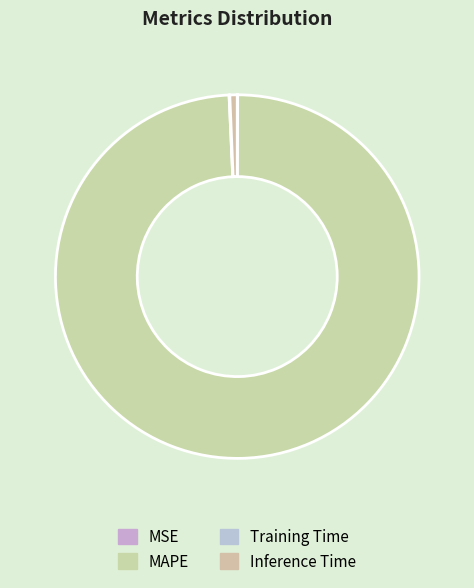

How many segments does this pie chart have?

4